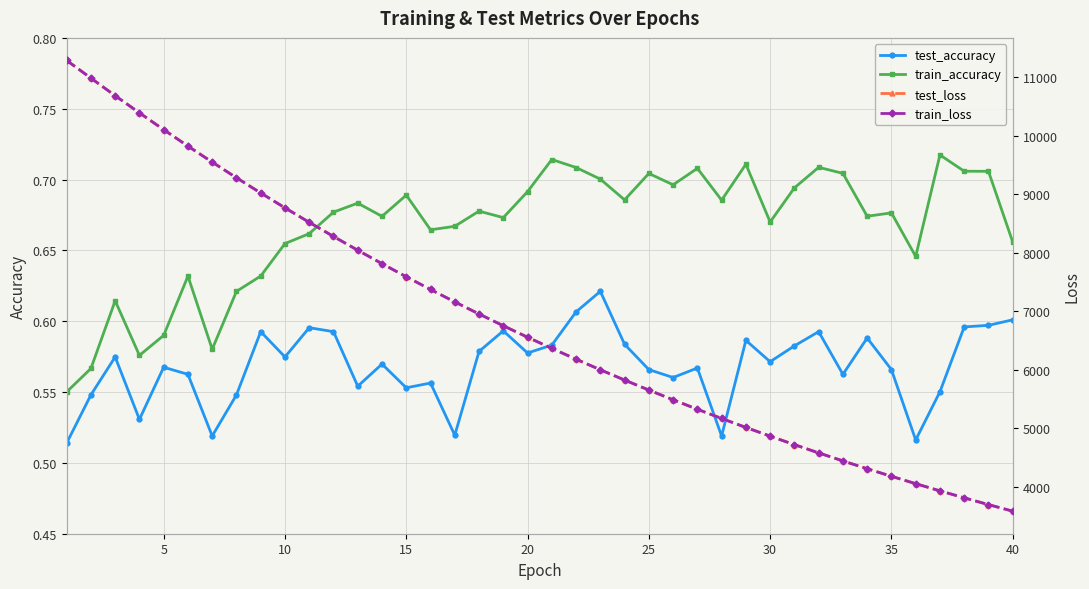

The value of train_accuracy at 37 is 0.7. True or false?

True